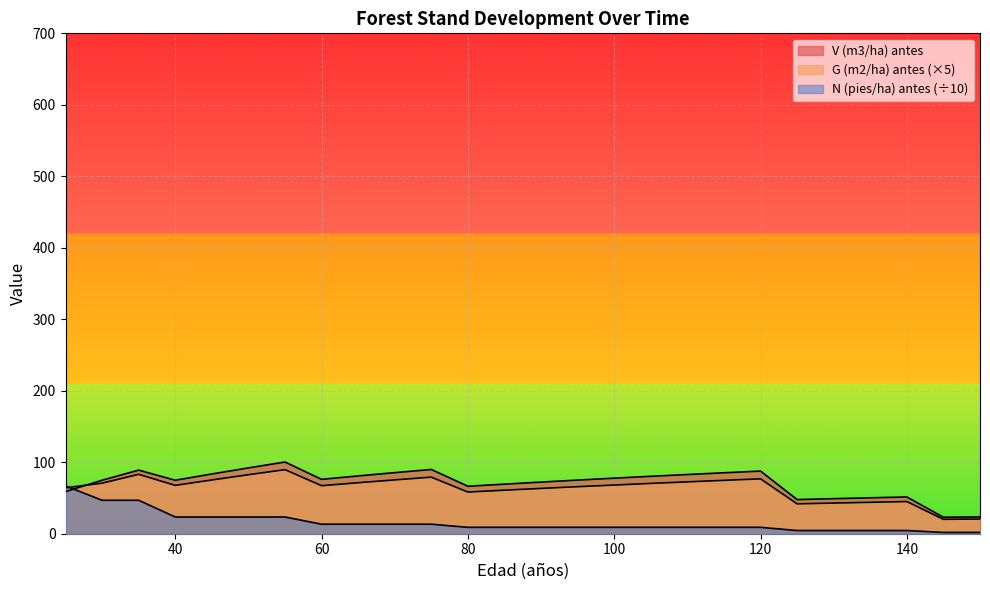

How many times do N (pies/ha) antes and V (m3/ha) antes cross each other?

1